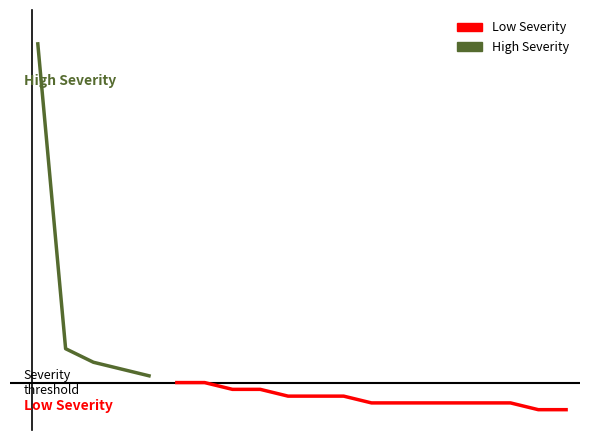

True or false: there are more than 1 points higher than both neighbors.

False